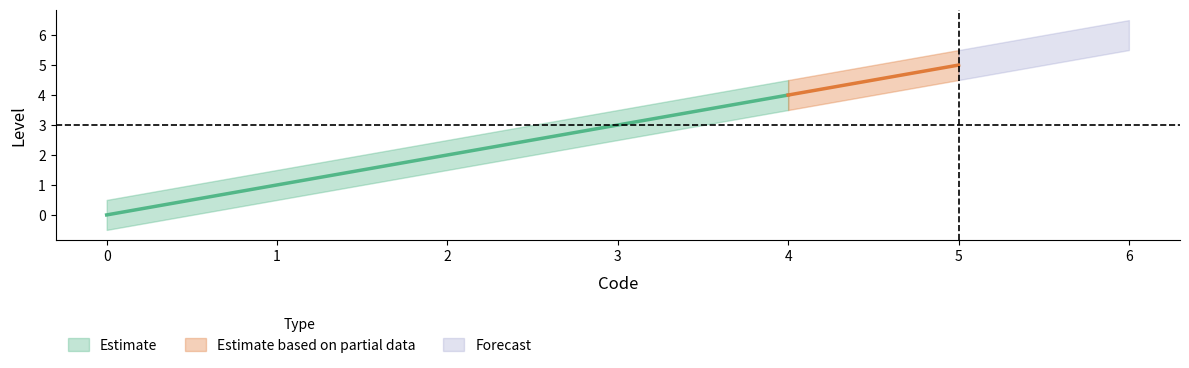

Reading left to right, transcribe all the data shown in this chart.

0	1	2	3	4	5	6